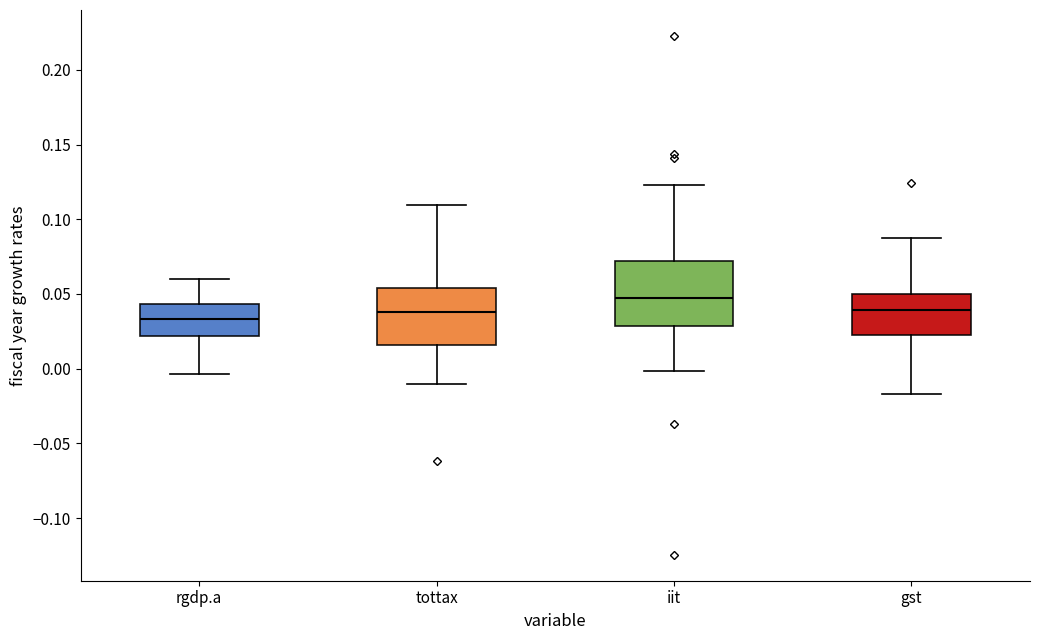

Reading left to right, read every box against the y-axis: the position of its median line, the range the box covers, and the ends of its whiskers. The values are not printed on the chart, so give them approximately, as read against the axis.

rgdp.a: median 0.035, box 0.020 to 0.045, whiskers -0.005 to 0.060
tottax: median 0.040, box 0.015 to 0.055, whiskers -0.010 to 0.110
iit: median 0.050, box 0.030 to 0.070, whiskers 0.000 to 0.125
gst: median 0.040, box 0.025 to 0.050, whiskers -0.015 to 0.090